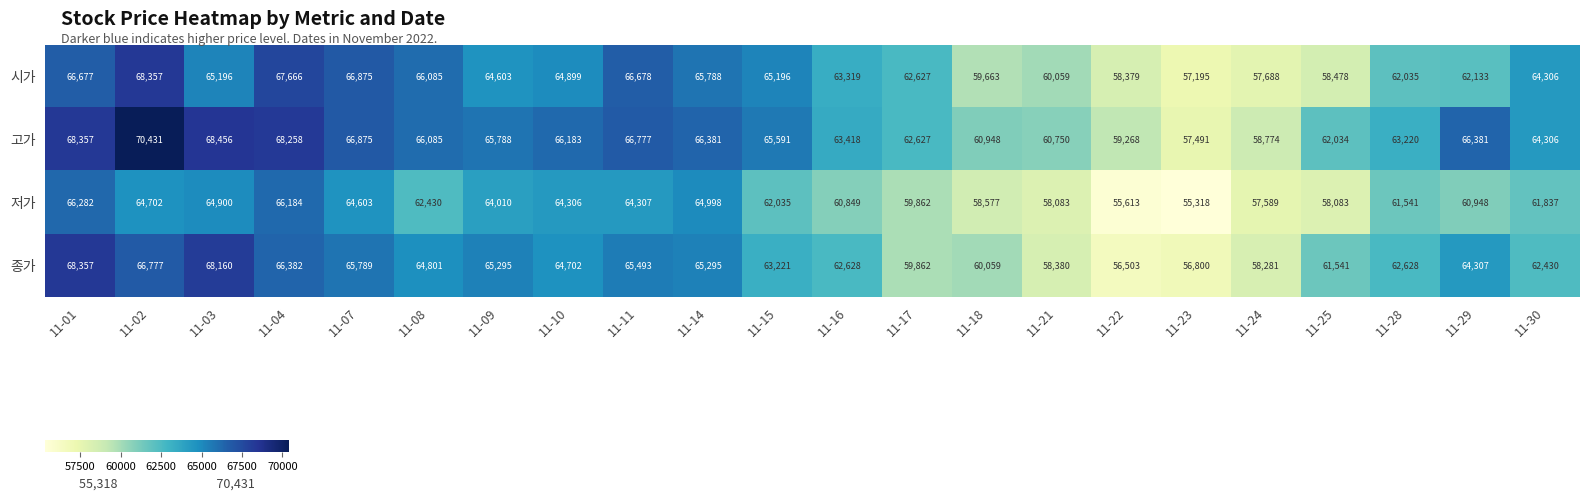

What value does the 종가 series have at 11-01, to the nearest 10?

68360